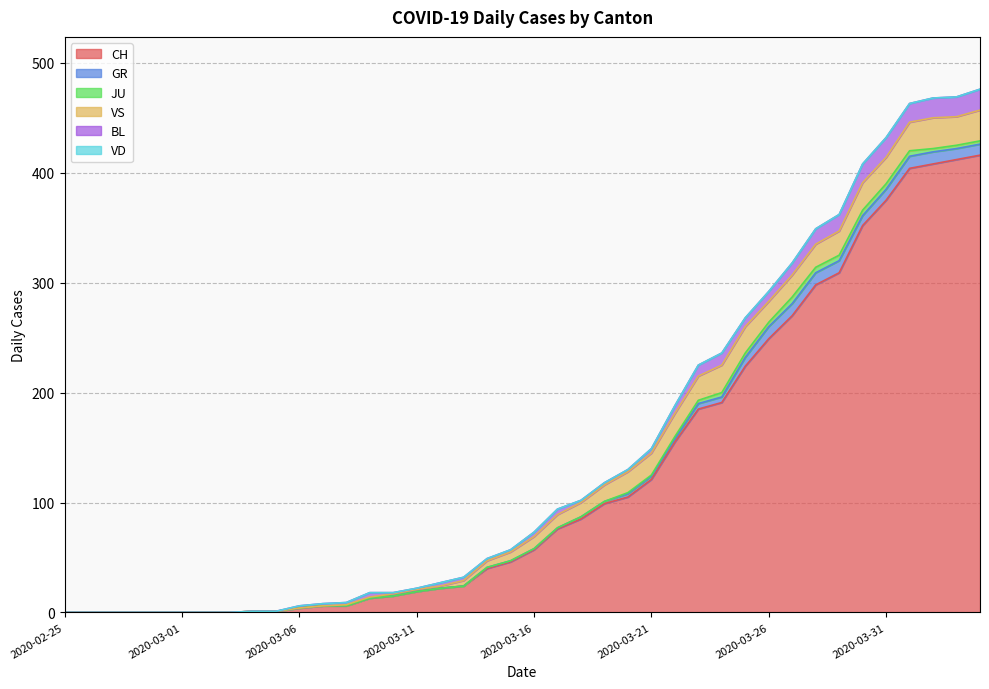

How many data points in VS are less than 11?

20